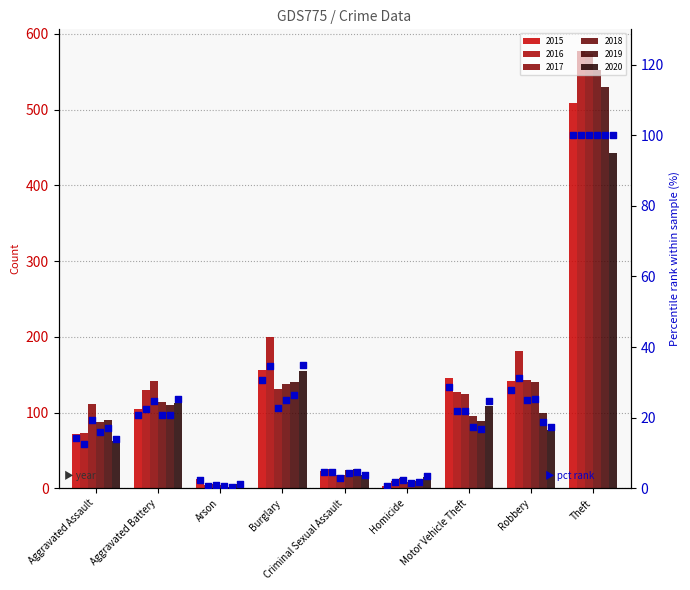

Which has a higher value, Robbery or Theft?

Theft